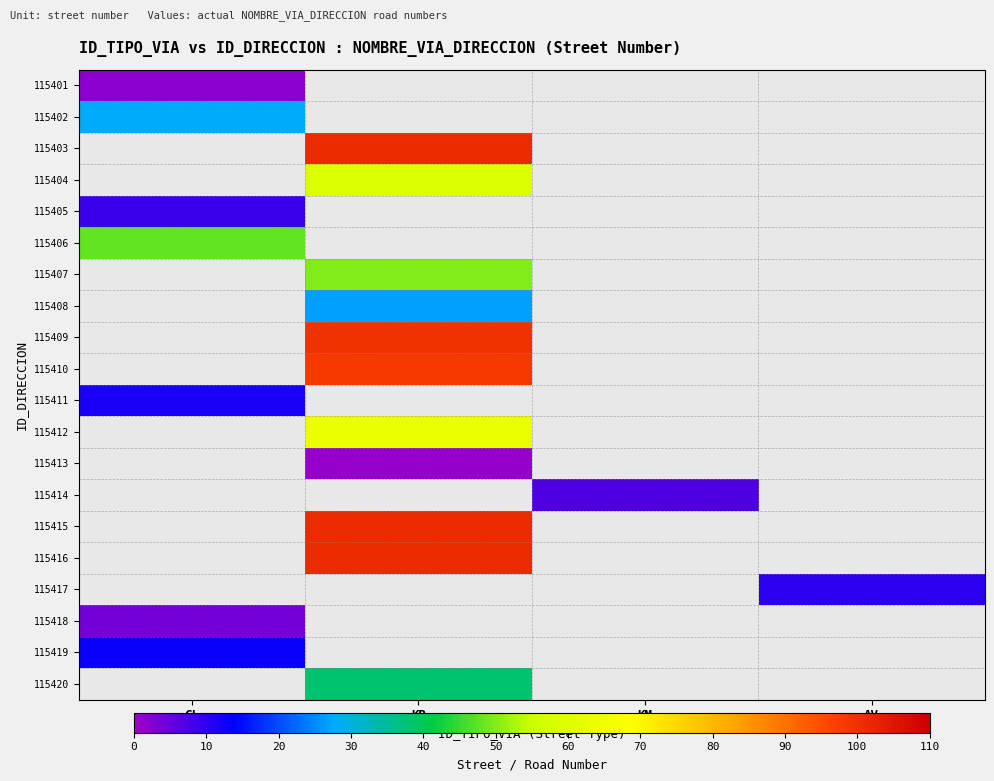

Count the number of data series in this chart.

20